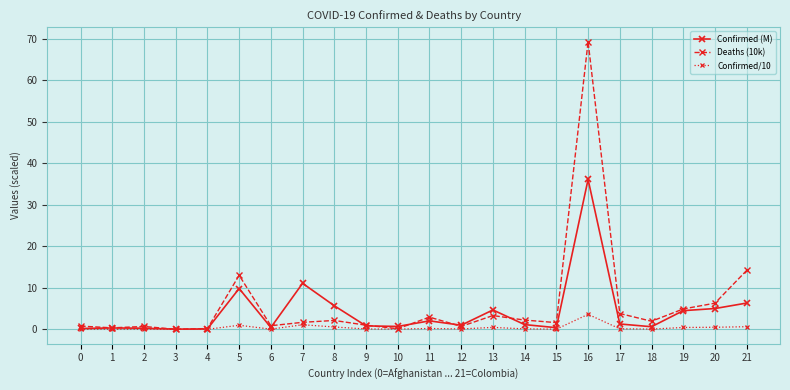

True or false: Deaths (10k) and Confirmed (M) intersect in this chart.

True